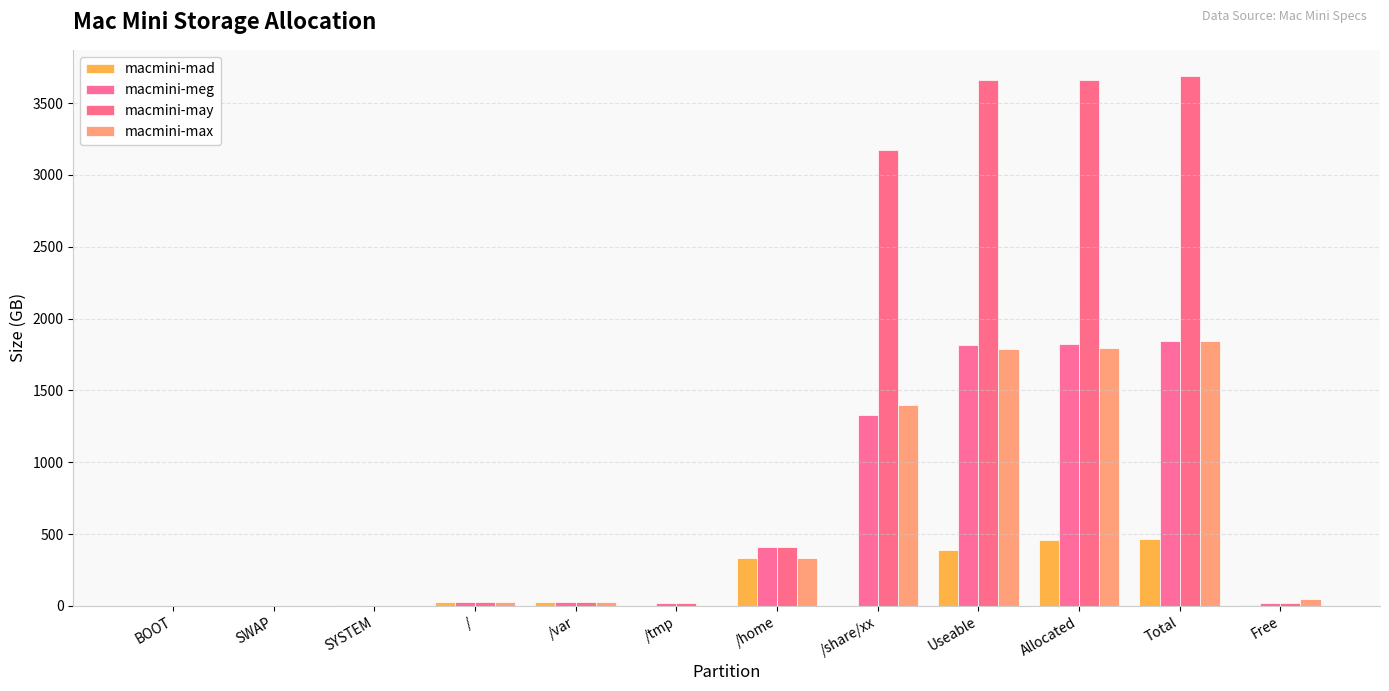

How many groups of bars are there?

12